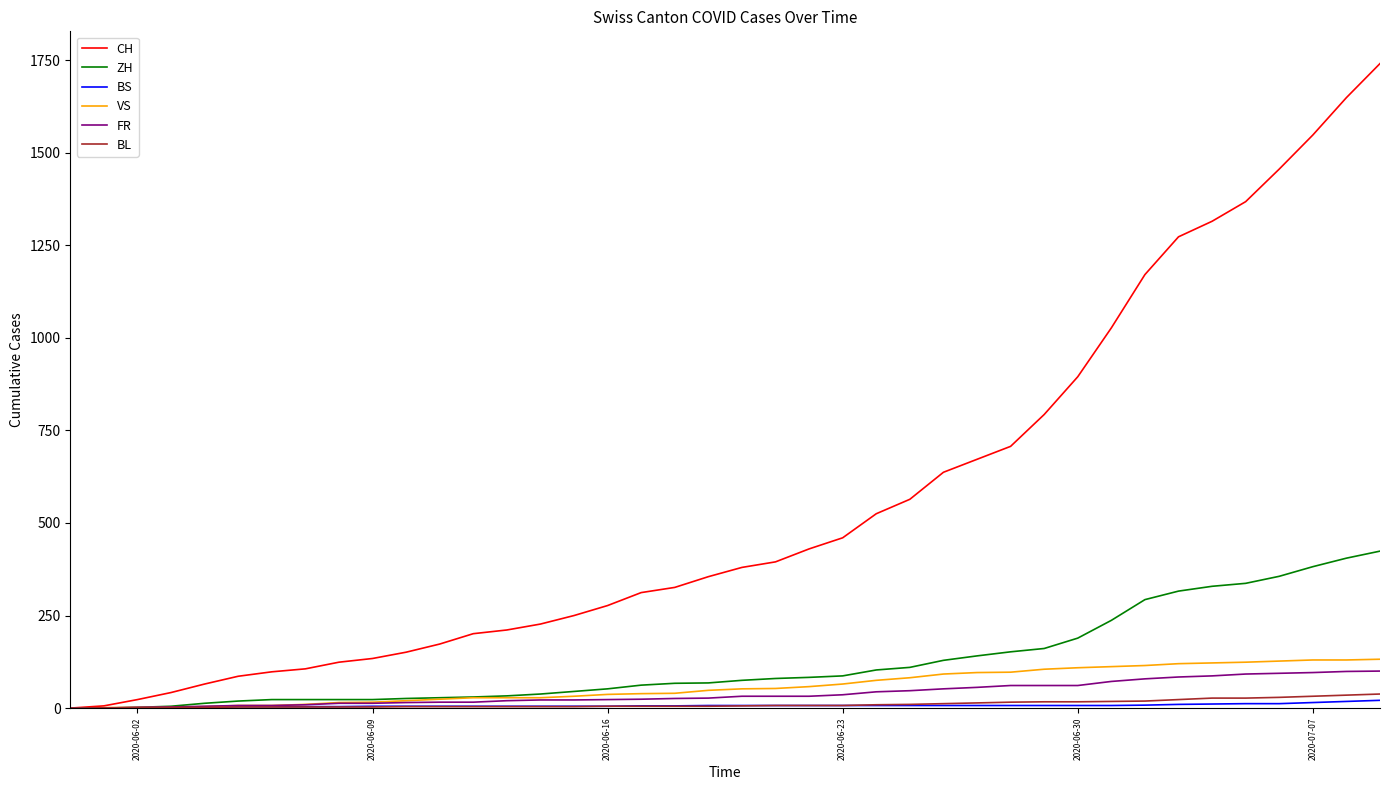

List the series in order of their peak value, lowest first.

BS, BL, FR, VS, ZH, CH